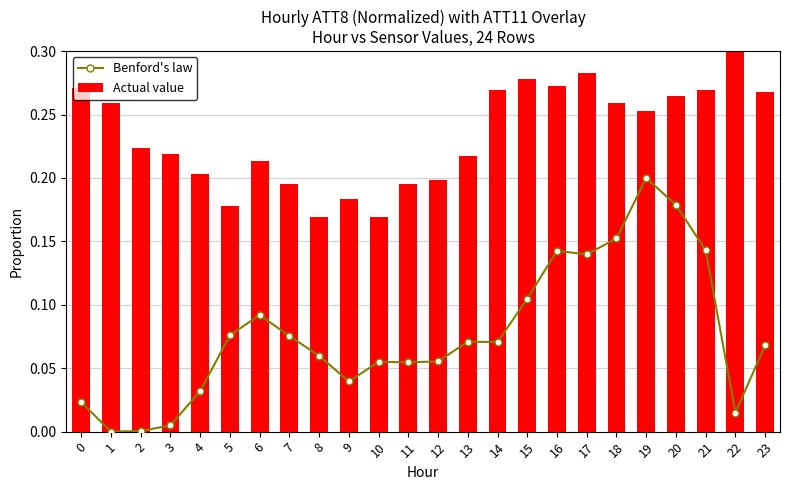

Reading left to right, what are all the values shown in this chart?

Benford's law: 0=0.0	1=0.0	2=0.0	3=0.0	4=0.0	5=0.1	6=0.1	7=0.1	8=0.1	9=0.0	10=0.1	11=0.1	12=0.1	13=0.1	14=0.1	15=0.1	16=0.1	17=0.1	18=0.2	19=0.2	20=0.2	21=0.1	22=0.0	23=0.1
Actual value: 0=0.3	1=0.3	2=0.2	3=0.2	4=0.2	5=0.2	6=0.2	7=0.2	8=0.2	9=0.2	10=0.2	11=0.2	12=0.2	13=0.2	14=0.3	15=0.3	16=0.3	17=0.3	18=0.3	19=0.3	20=0.3	21=0.3	22=0.3	23=0.3